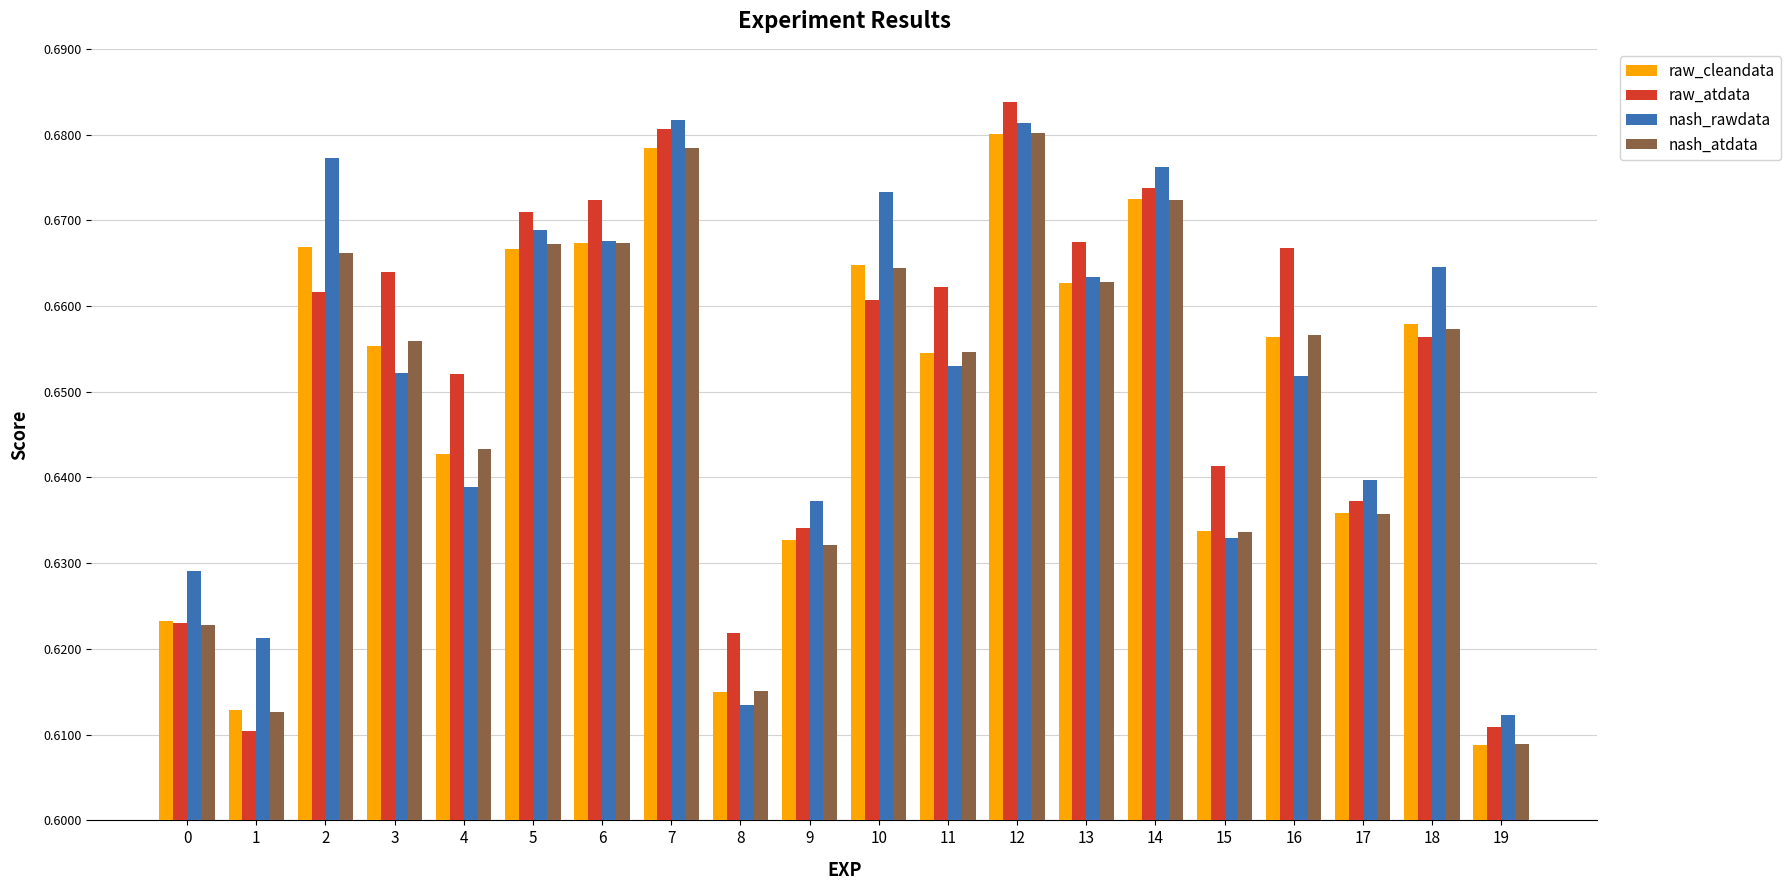

Count the nash_atdata values in the range 0 to 1.

20